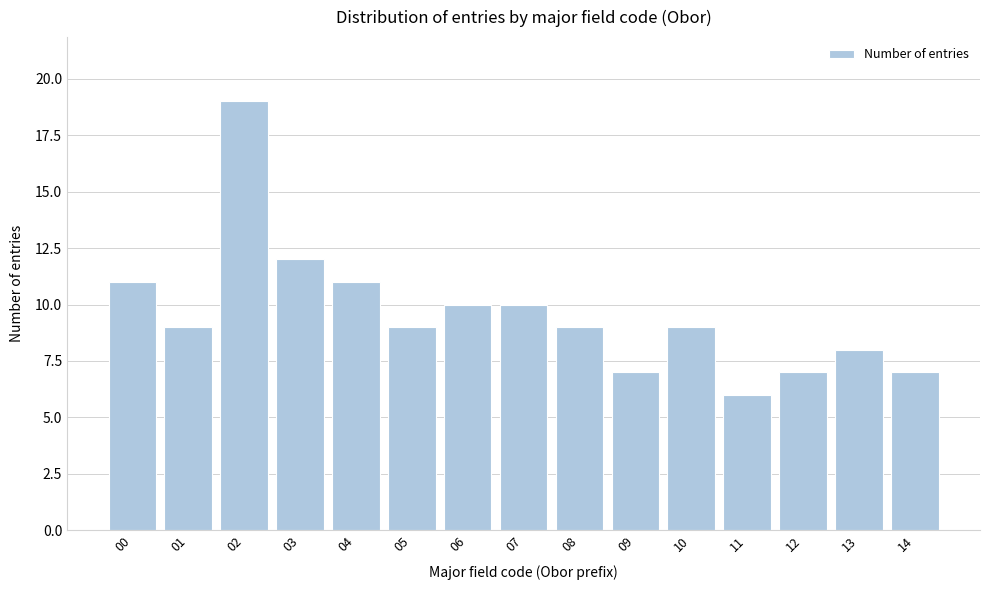

Reading right to left, what are all the values shown in this chart?

14=7	13=8	12=7	11=6	10=9	09=7	08=9	07=10	06=10	05=9	04=11	03=12	02=19	01=9	00=11